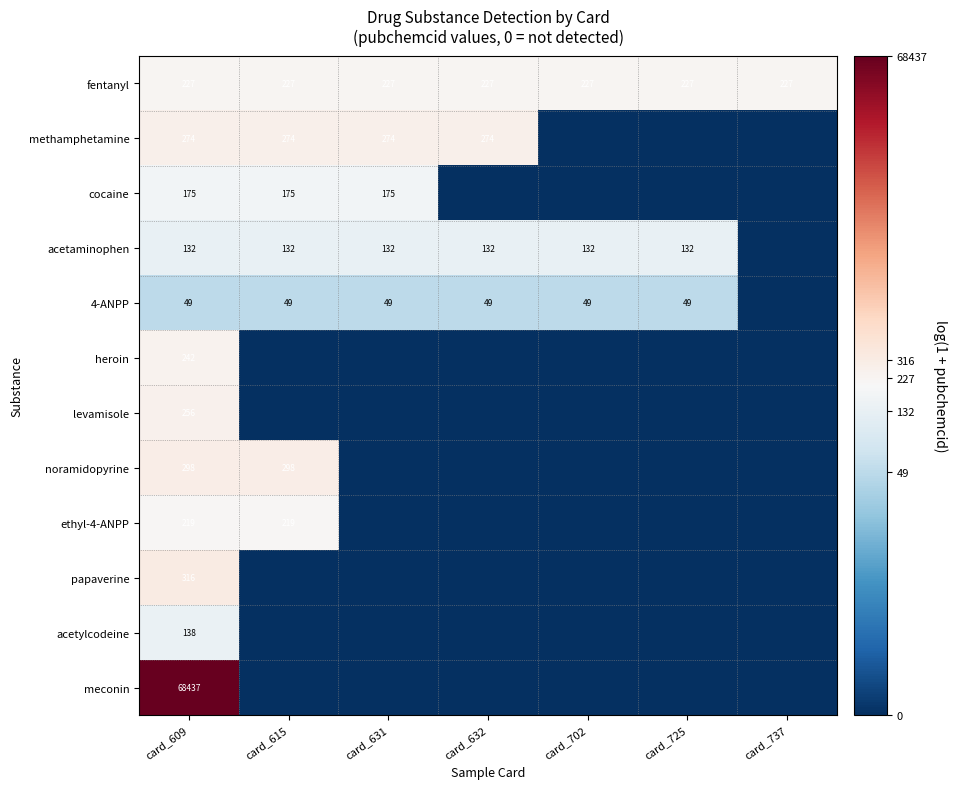

Is the value of acetaminophen at card_632 greater than the value of fentanyl at card_615?

No